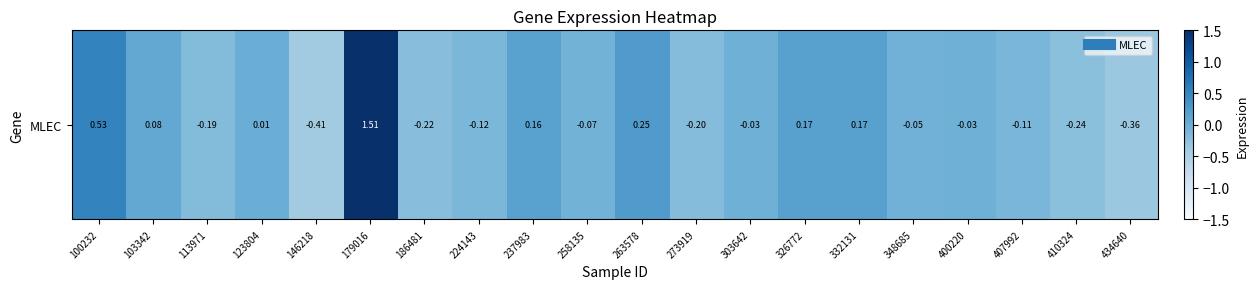

At which label is the value closest to 0?

123804